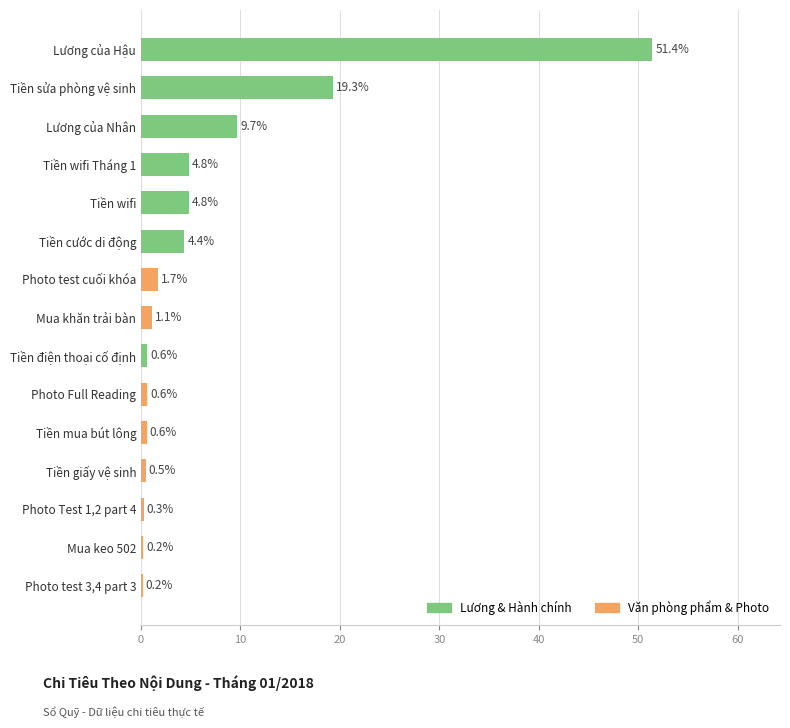

What is the average value?

6.7